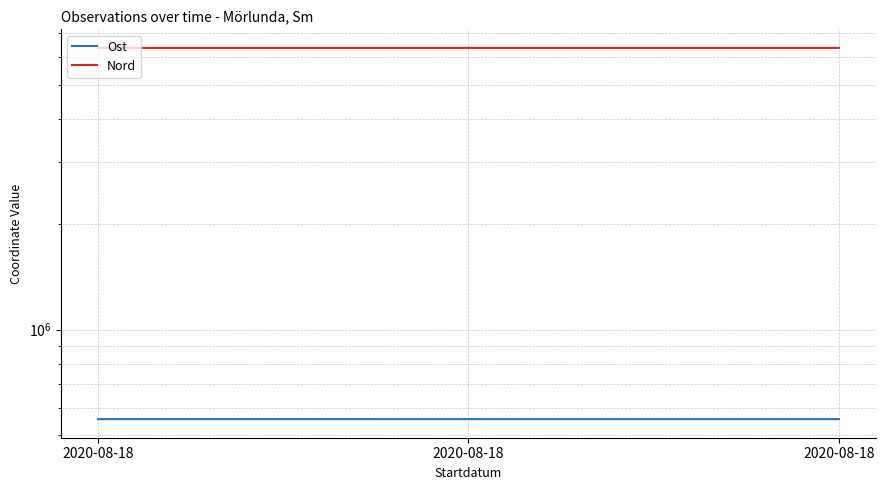

How many data points in Nord are above 6360138?

2